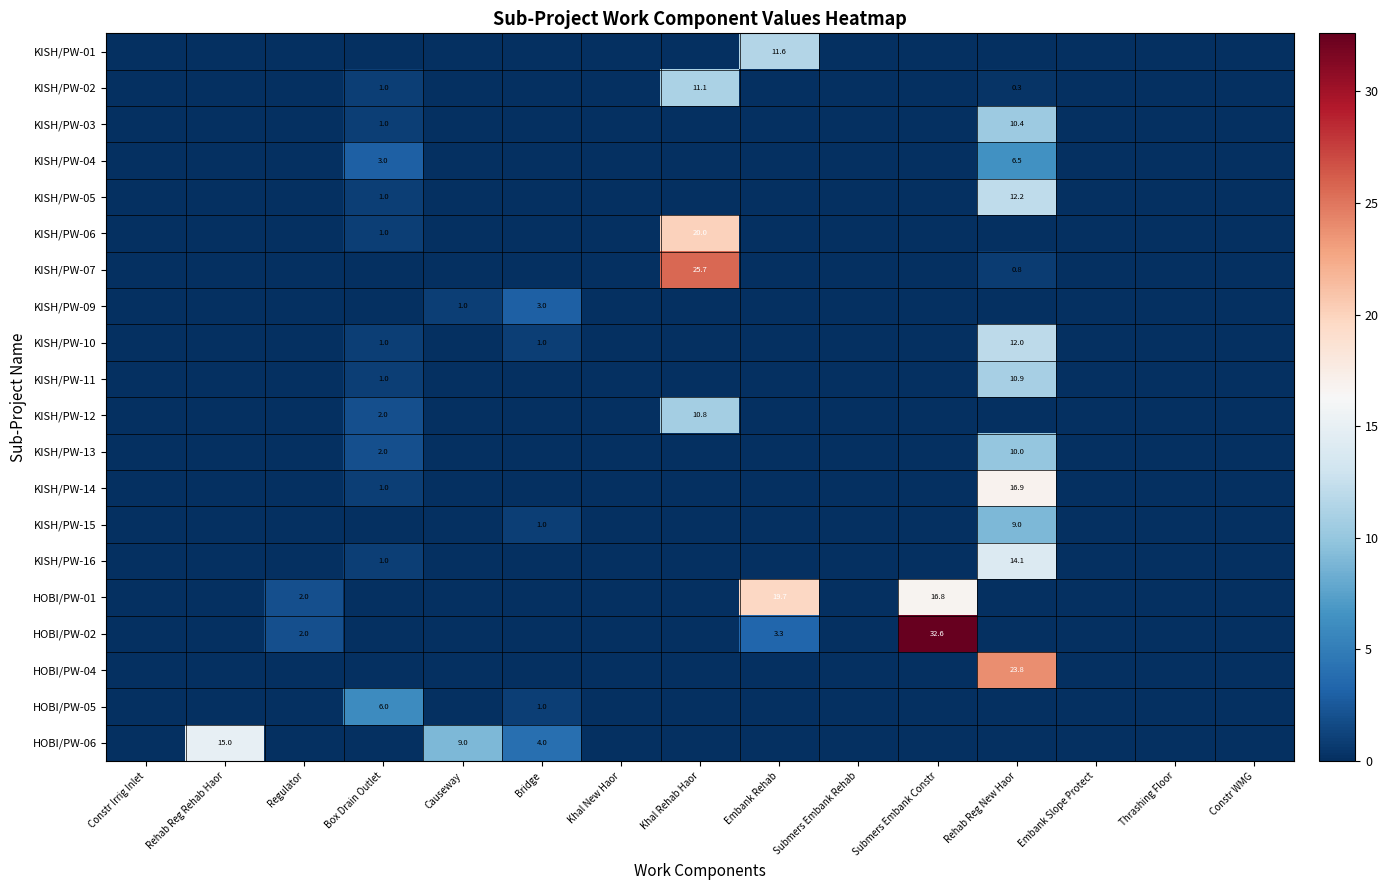

Is it true that KISH/PW-16 equals 22.9 at Rehab Reg New Haor?

False